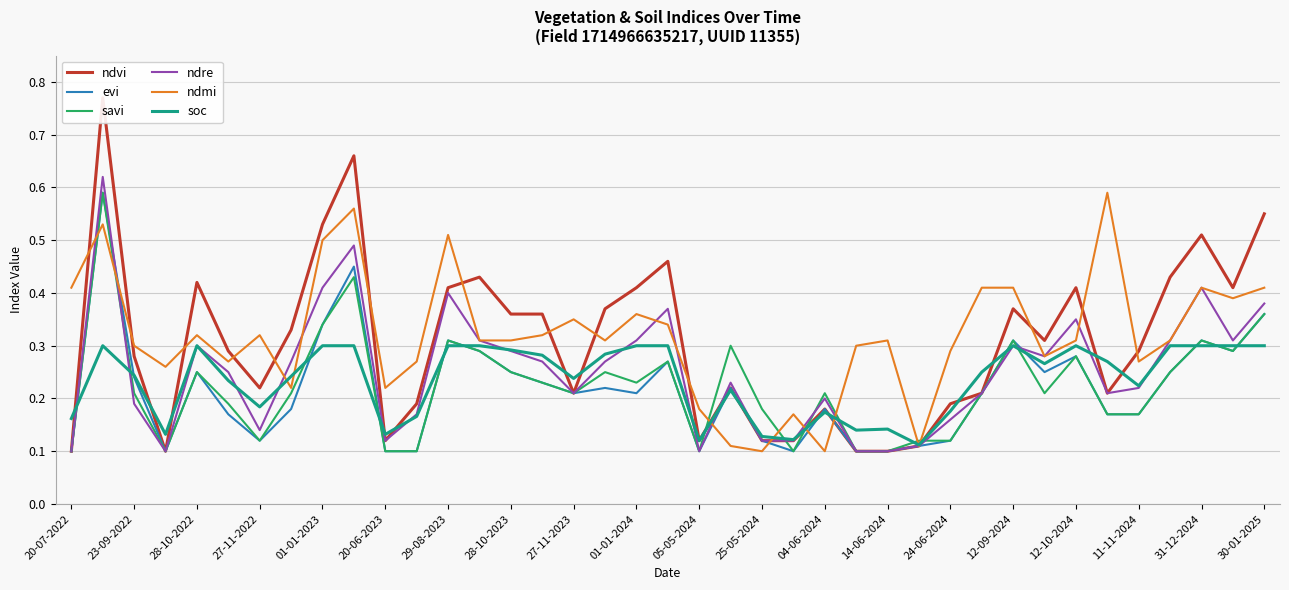

How many ndmi values are between 0 and 1?

39